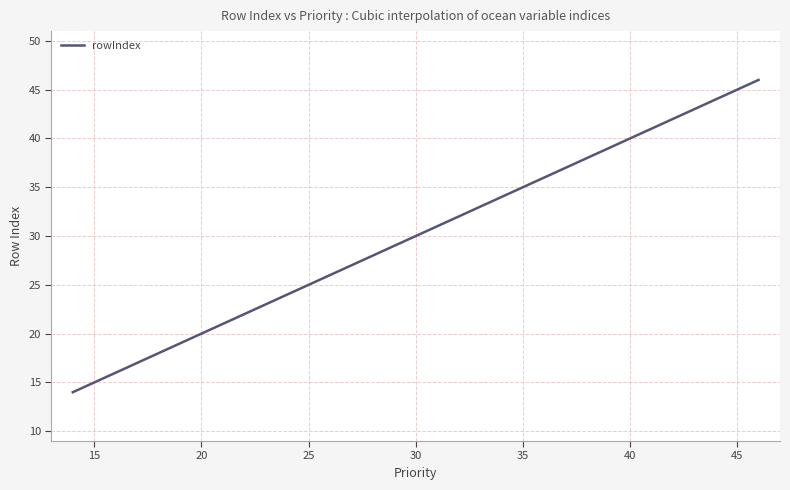

What is the minimum value shown in the chart?

14.0